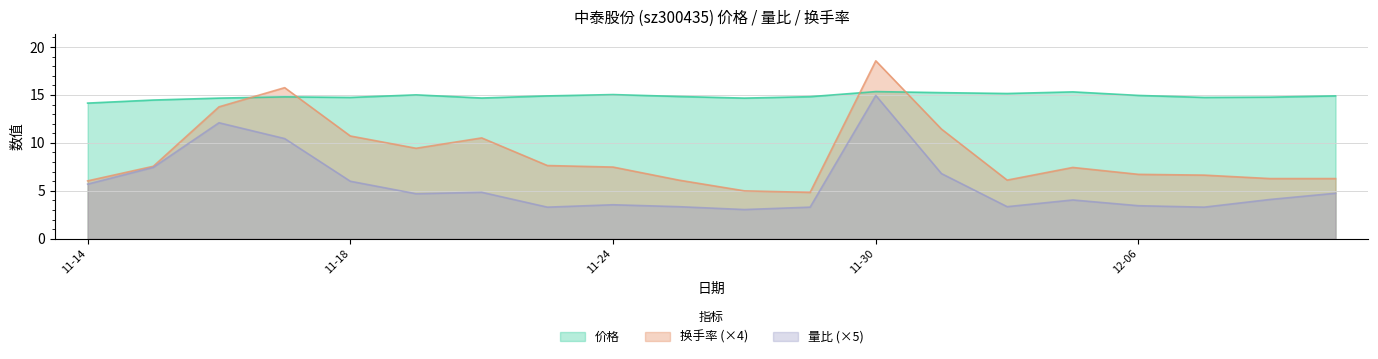

What is the label of the 11th point from the right?

2022-11-25